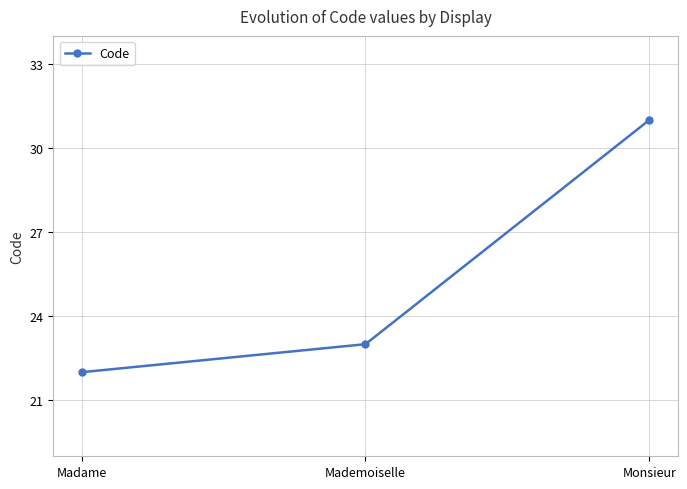

What is the value of the 2nd point from the left?

23